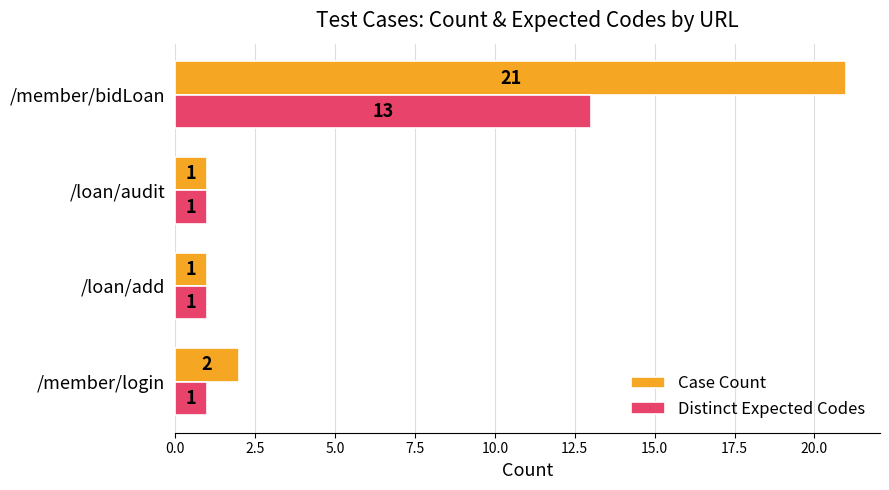

Which series changed the most between /member/login and /member/bidLoan?

Case Count